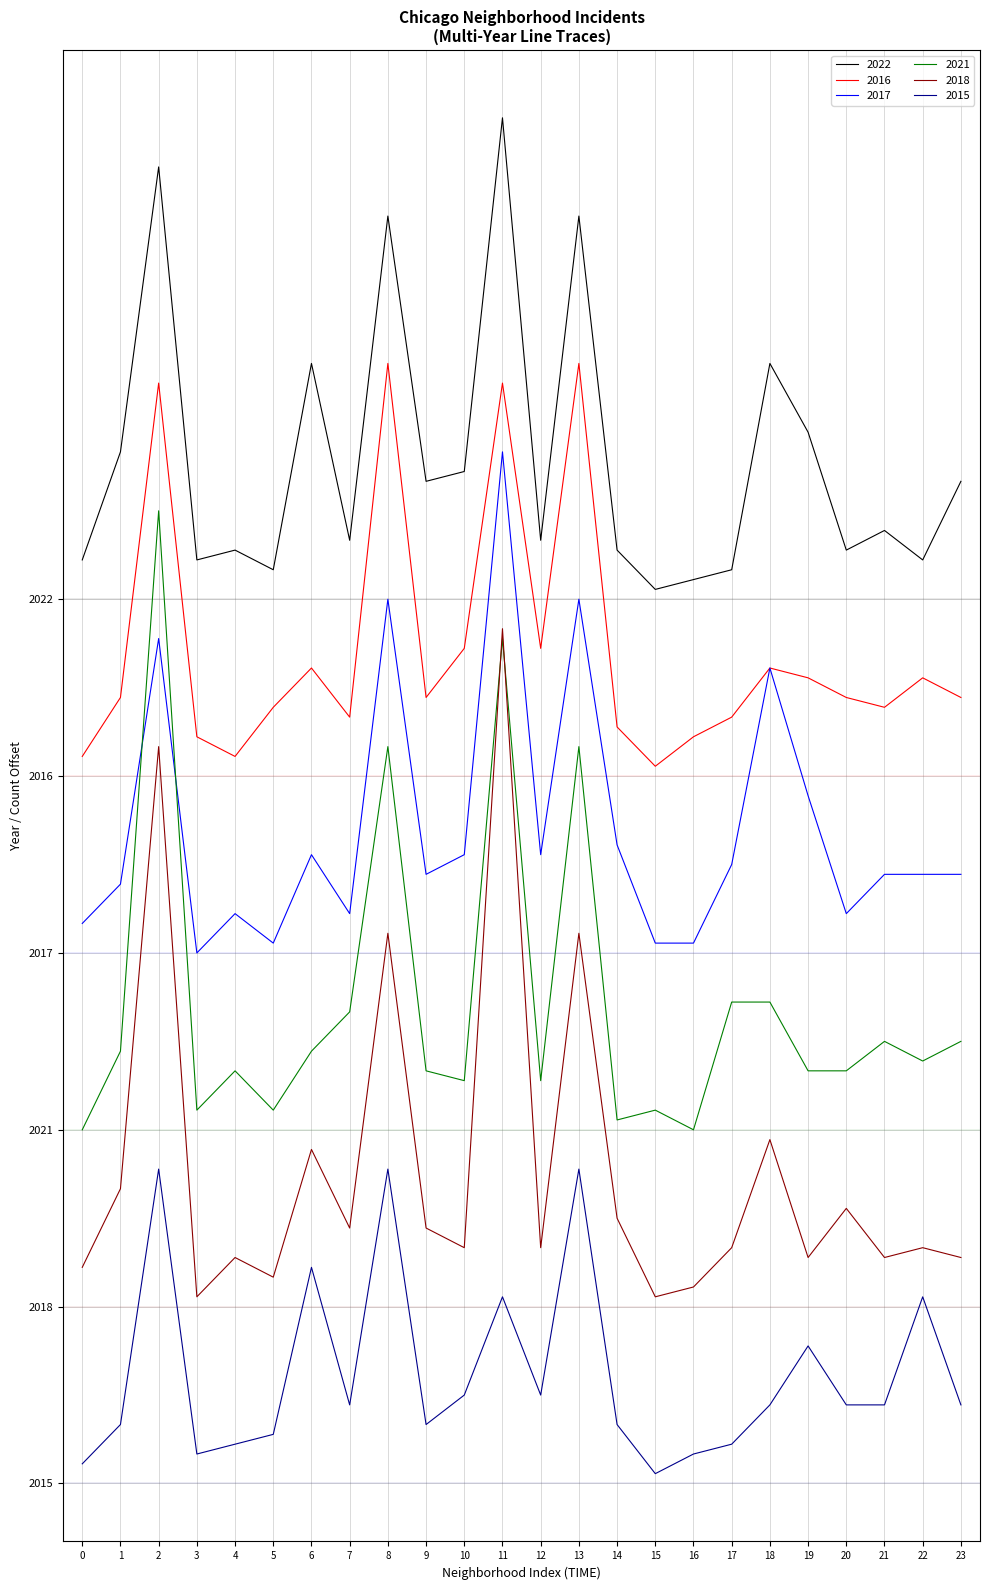

List the series in order of their overall mean, highest first.

2022, 2016, 2017, 2021, 2018, 2015